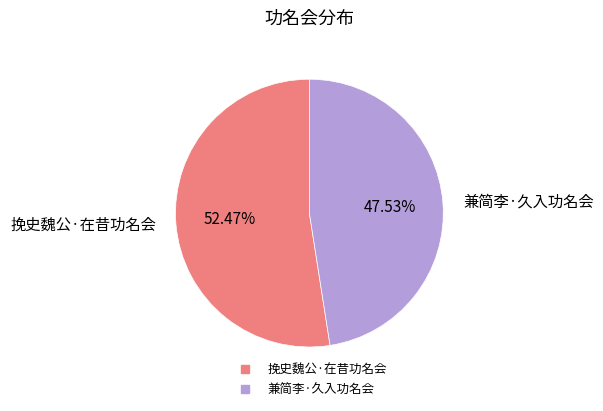

Rank the categories by value from lowest to highest.

兼简李·久入功名会, 挽史魏公·在昔功名会